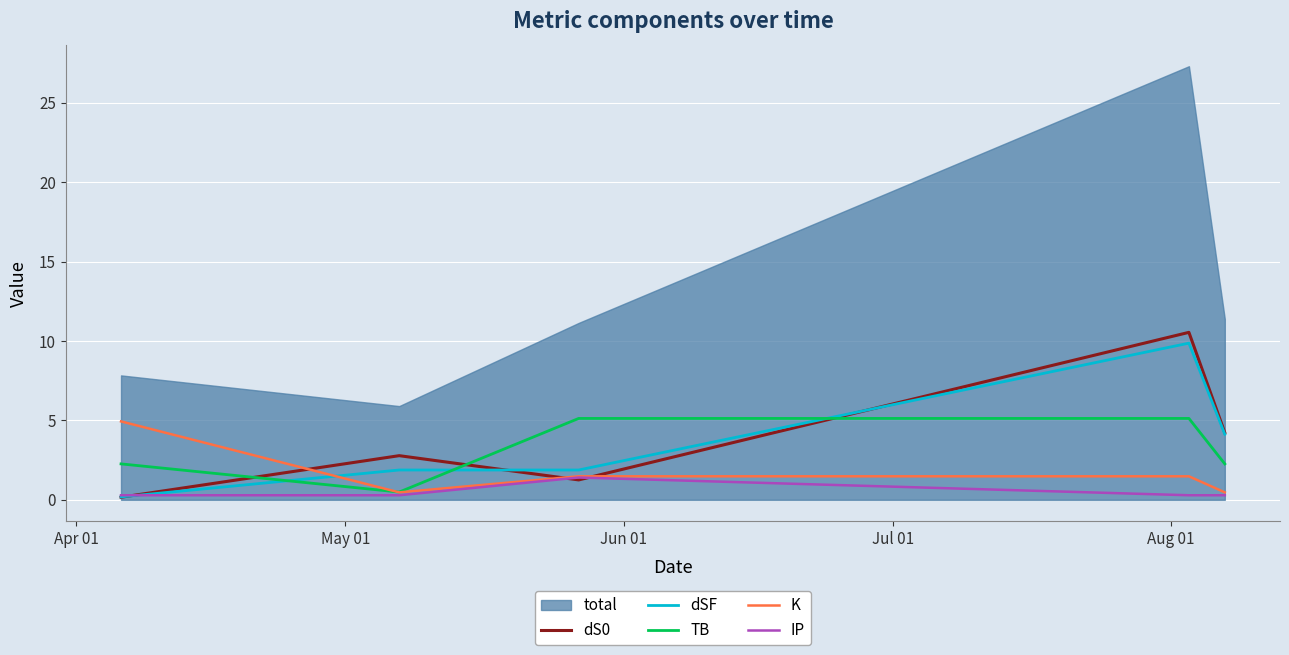

Reading right to left, transcribe all the data shown in this chart.

dS0: 4.2	10.5	1.3	2.8	0.2
dSF: 4.1	9.9	1.9	1.9	0.2
TB: 2.3	5.1	5.1	0.5	2.3
K: 0.5	1.5	1.5	0.5	4.9
IP: 0.3	0.3	1.4	0.3	0.3